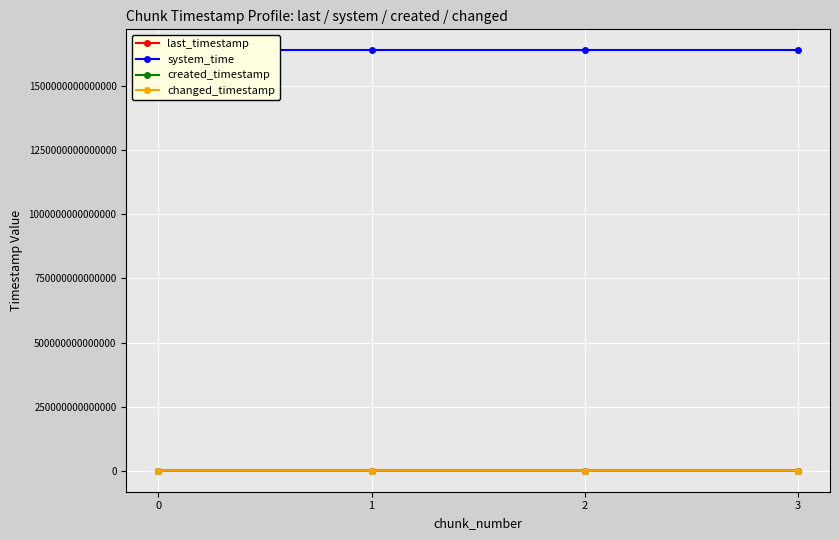

What is the value of the last_timestamp point at the 1st from the left?

1218978014292